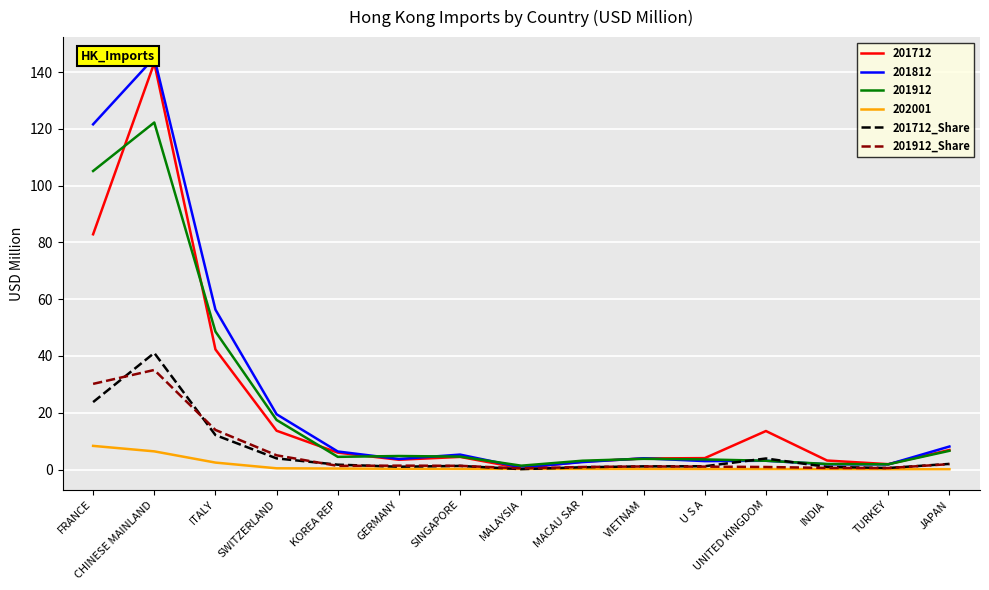

How many data points in 201712_Share are above 1?

10